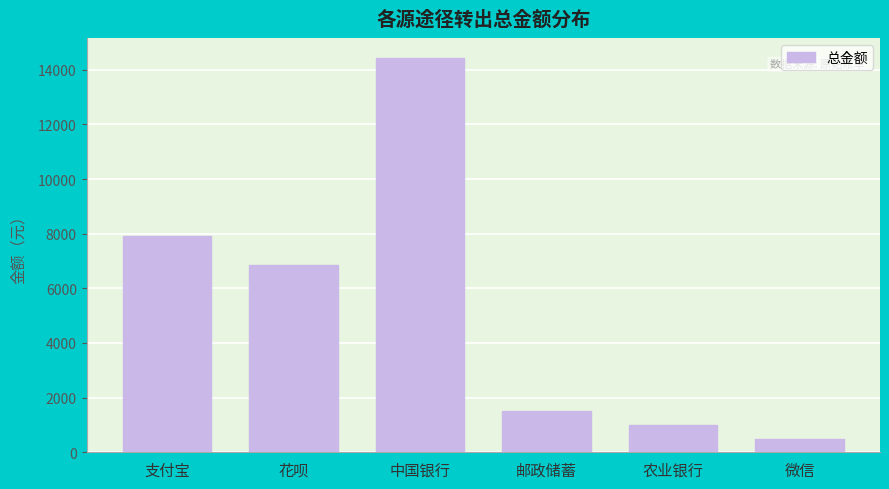

At which label is the value closest to 7465?

支付宝